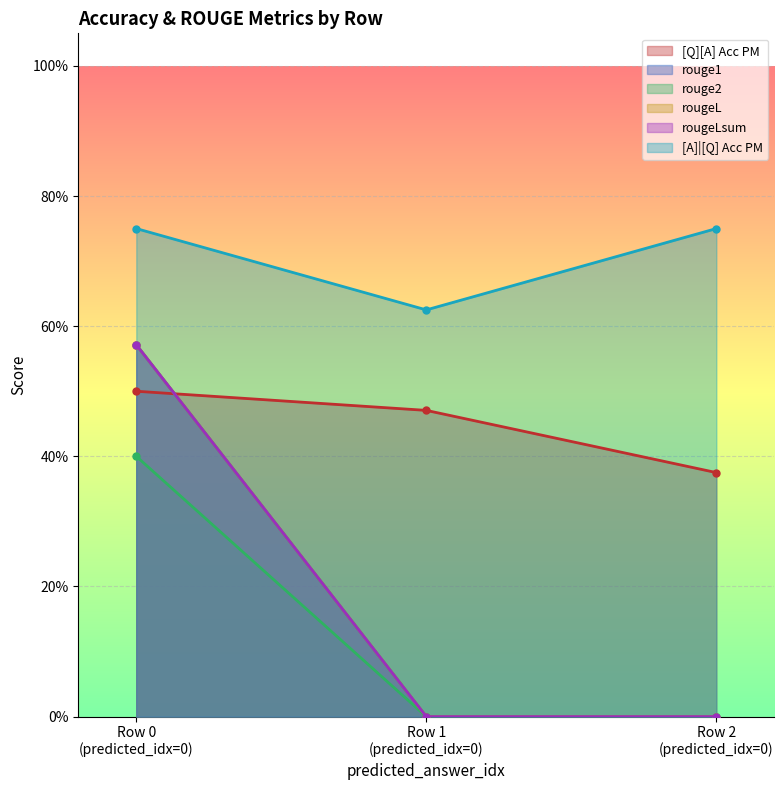

Reading left to right, transcribe all the data shown in this chart.

[Q][A] Acc PM: 0=0.5	0=0.5	0=0.4
rouge1: 0=0.6	0=0.0	0=0.0
rouge2: 0=0.4	0=0.0	0=0.0
rougeL: 0=0.6	0=0.0	0=0.0
rougeLsum: 0=0.6	0=0.0	0=0.0
[A]|[Q] Acc PM: 0=0.8	0=0.6	0=0.8